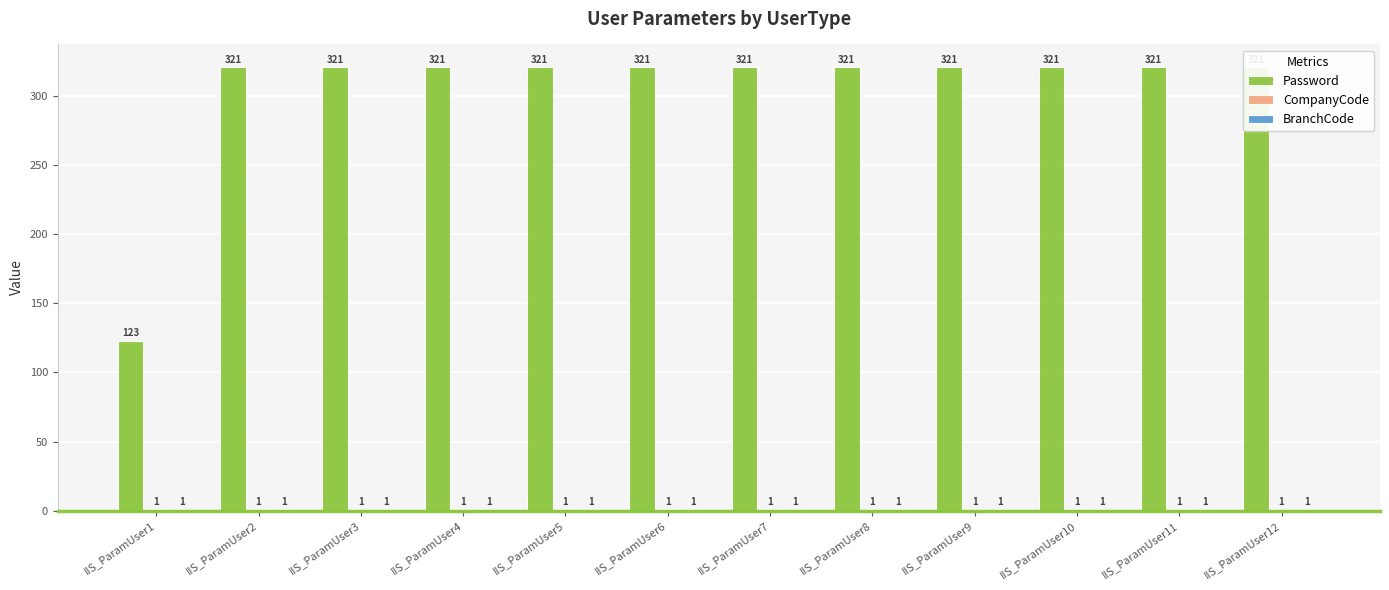

Is it true that Password equals 504 at IIS_ParamUser2?

False